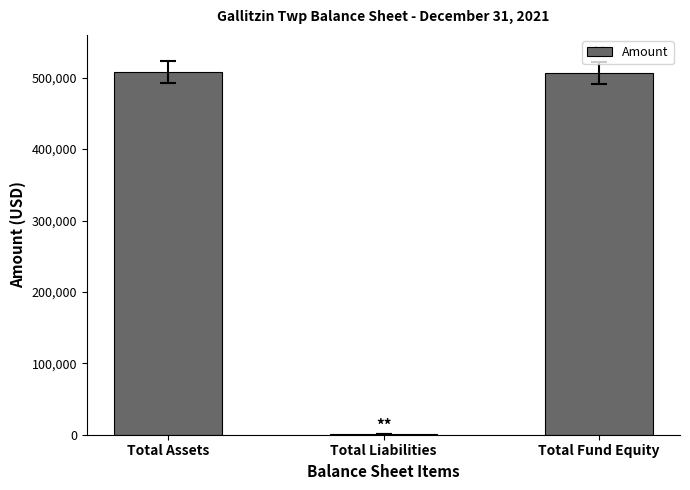

How many series are shown in this chart?

1